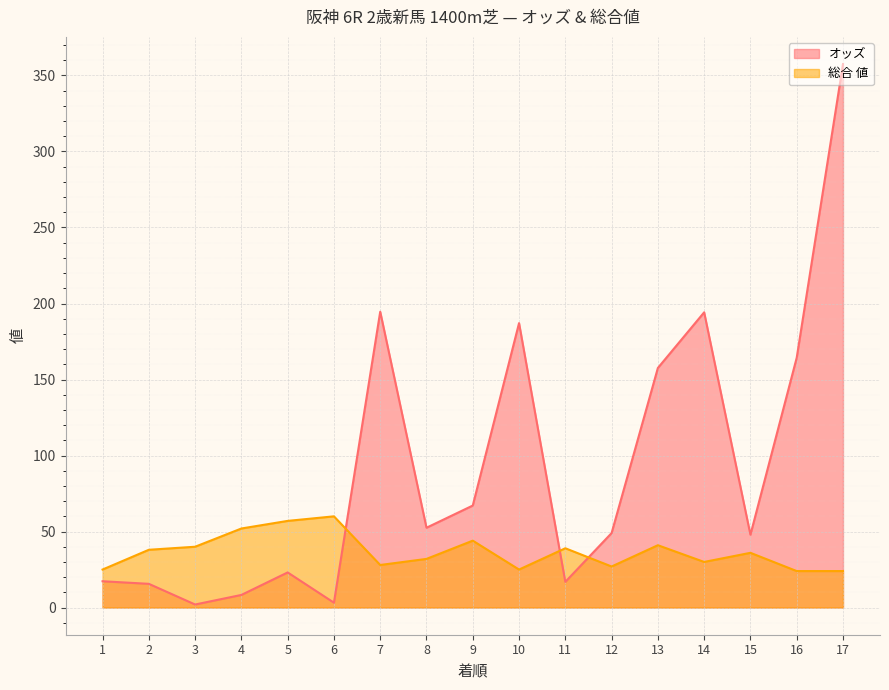

True or false: 総合 値 has more than 0 points higher than both neighbors.

True